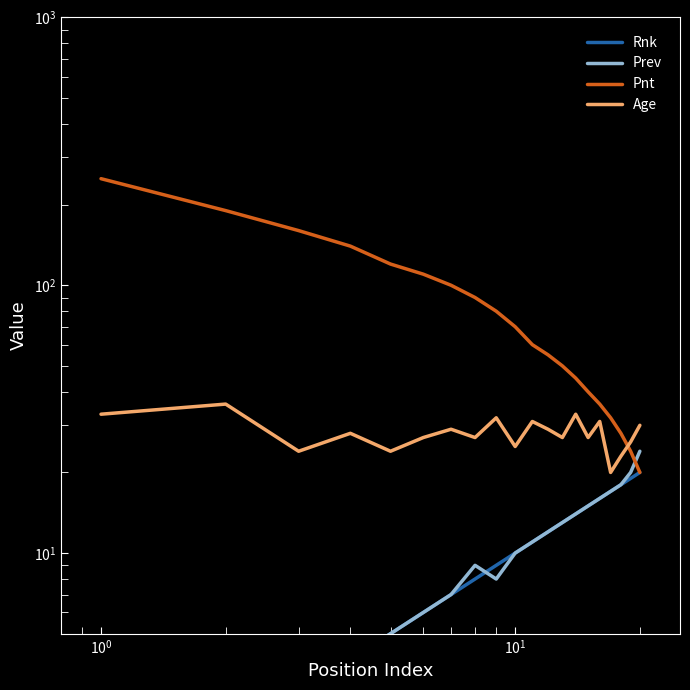

What is the value of the Age point at the 20th from the left?

30